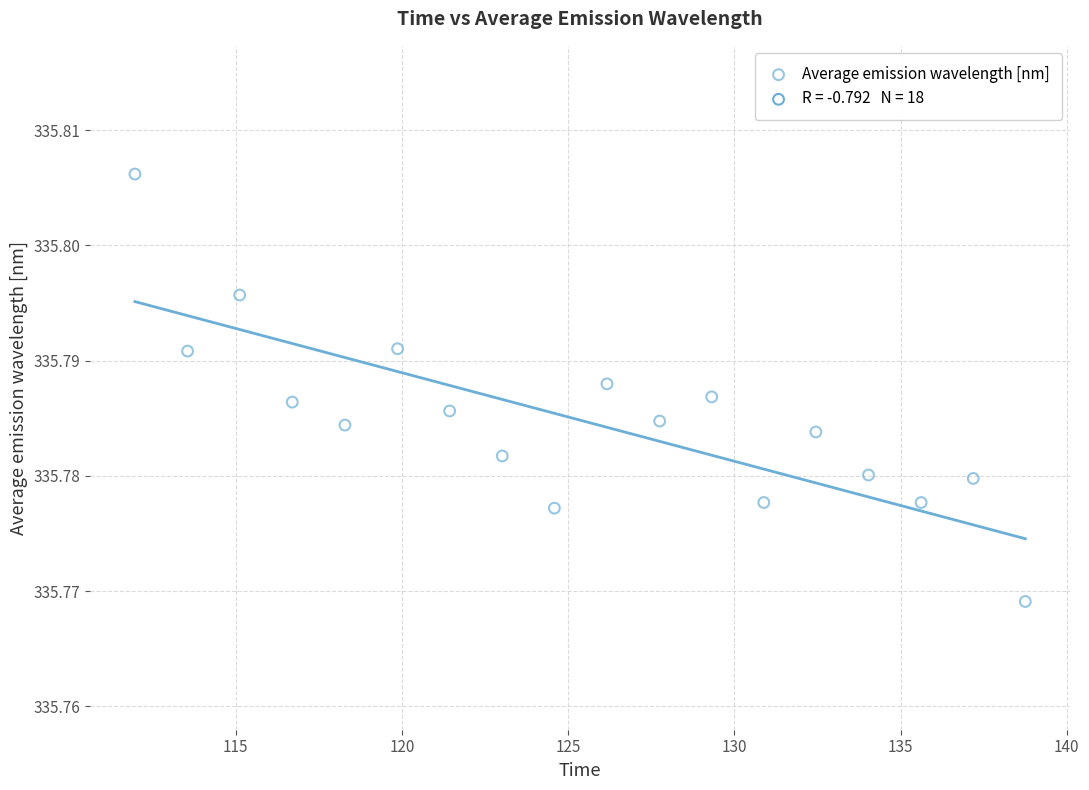

What is the range of X values (max minus min)?

26.8